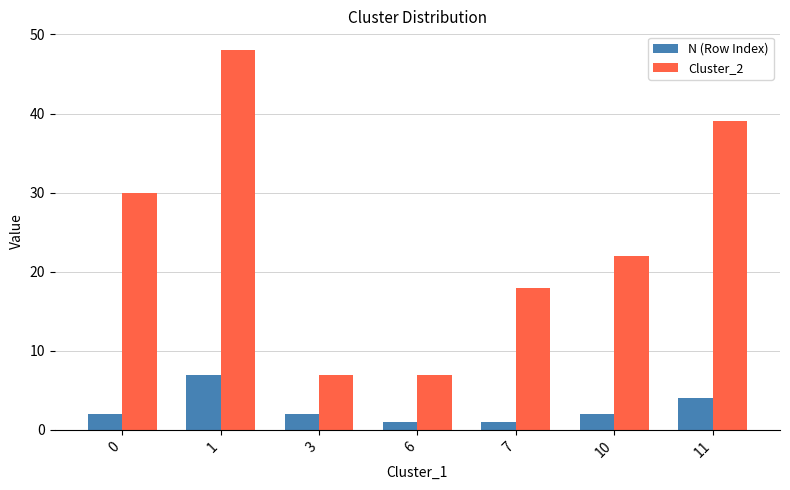

Reading right to left, list all the values displayed in this chart.

N (Row Index): 11=4	10=2	7=1	6=1	3=2	1=7	0=2
Cluster_2: 11=39	10=22	7=18	6=7	3=7	1=48	0=30